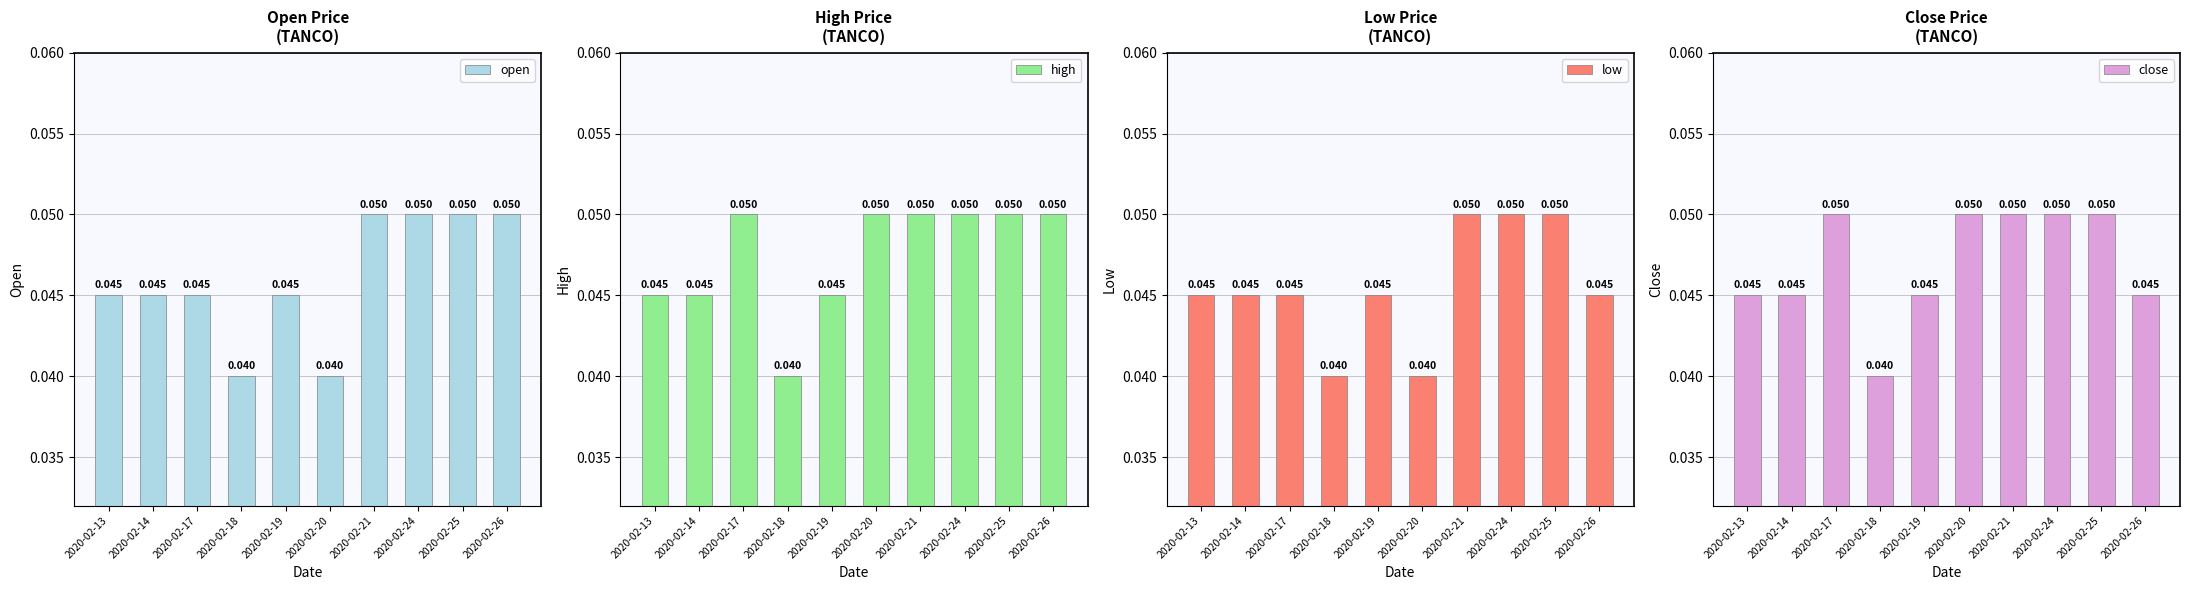

How many low values are between 0 and 1?

10